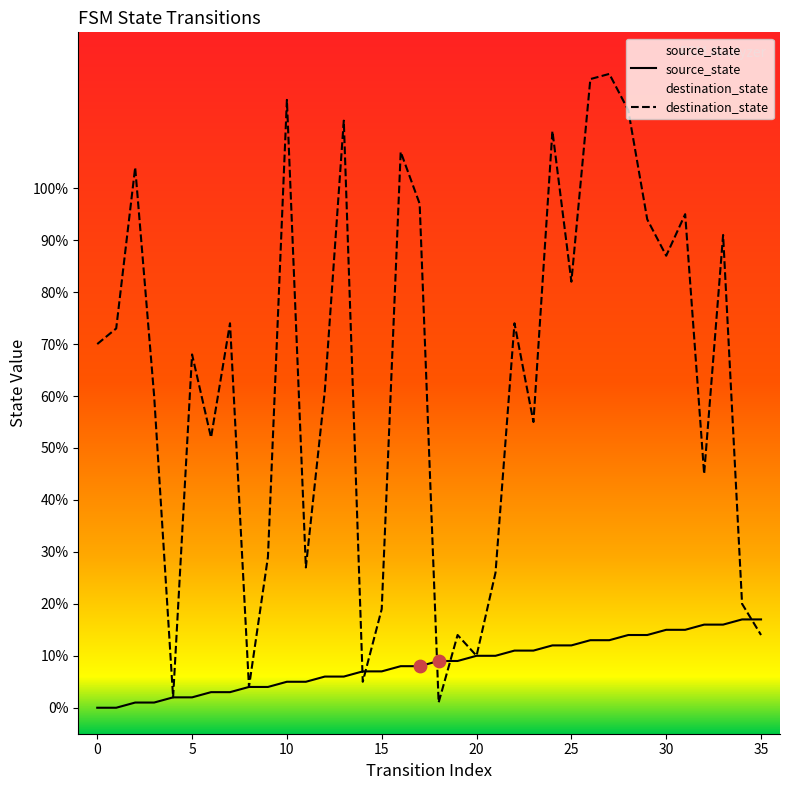

At which category is the sum across all series the highest?

27